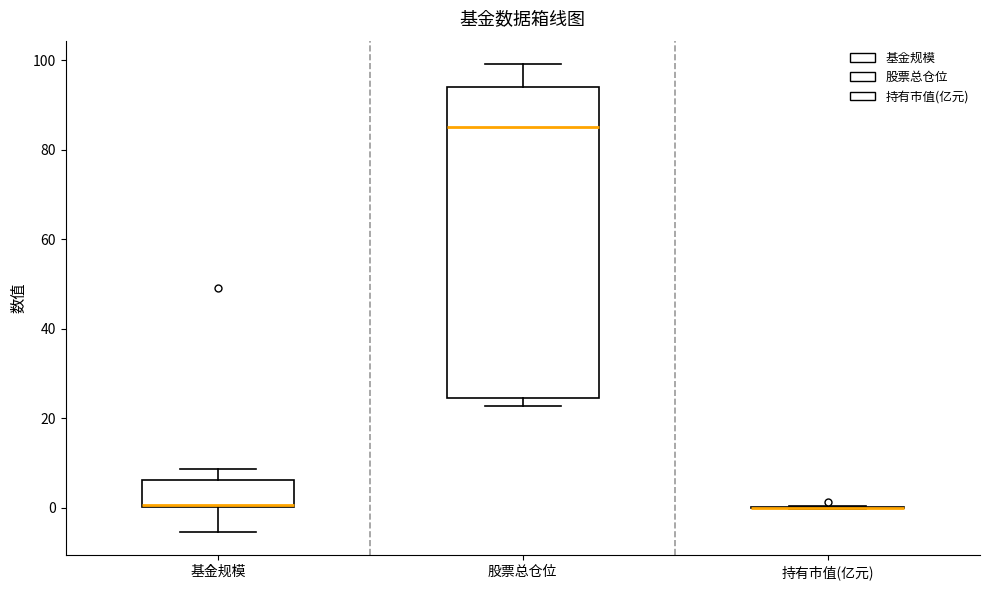

Reading left to right, read every box against the y-axis: the position of its median line, the range the box covers, and the ends of its whiskers. The values are not printed on the chart, so give them approximately, as read against the axis.

基金规模: median 0 (drawn on the box's lower edge), box 0 to 6, whiskers -6 to 8
股票总仓位: median 86, box 24 to 94, whiskers 22 to 100
持有市值(亿元): box collapsed to a line at 0, whiskers 0 to 0